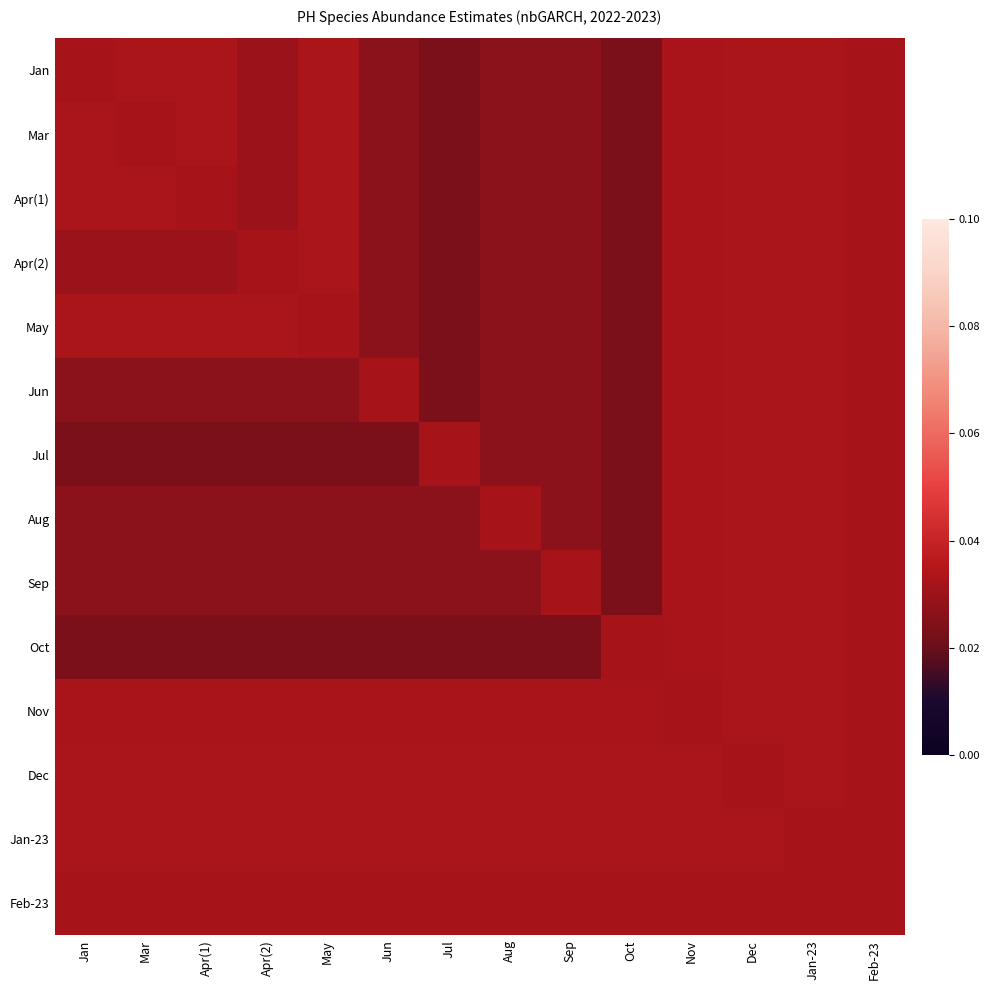

How many distinct data groups are displayed?

14